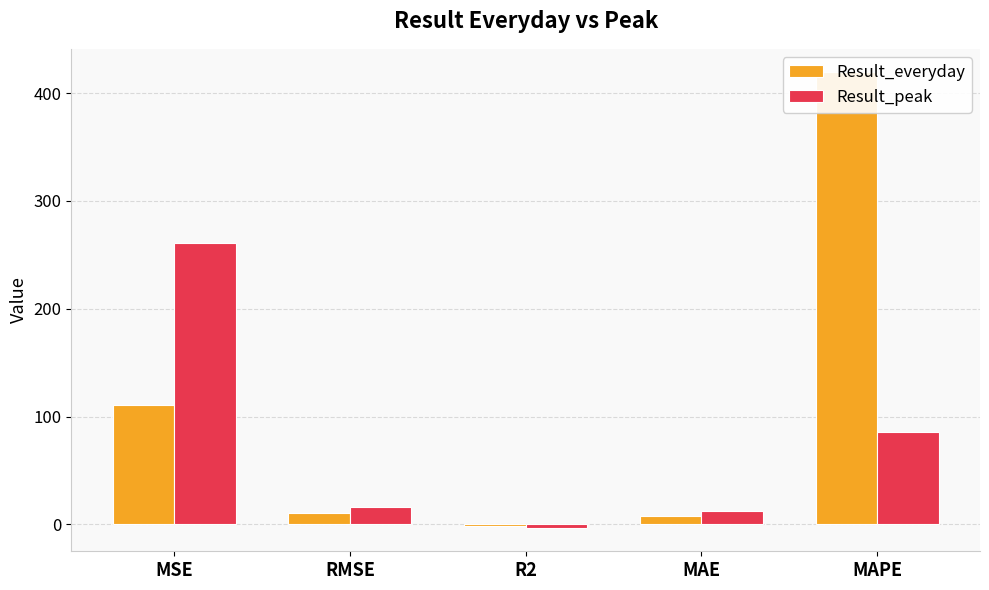

What is the sum of all Result_everyday values?

547.4